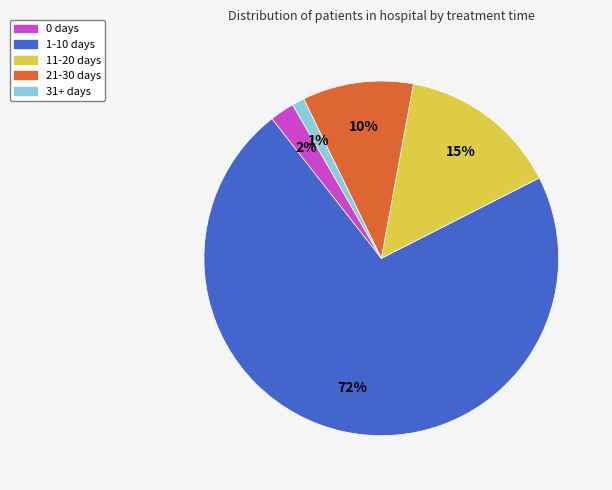

Approximately how many times larger is the value at 31+ days compared to 0 days?

0.5